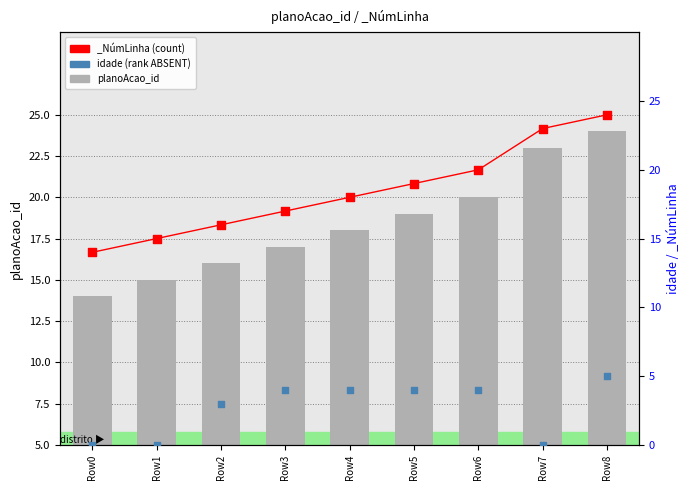

Which series contains the highest Y value?

planoAcao_id